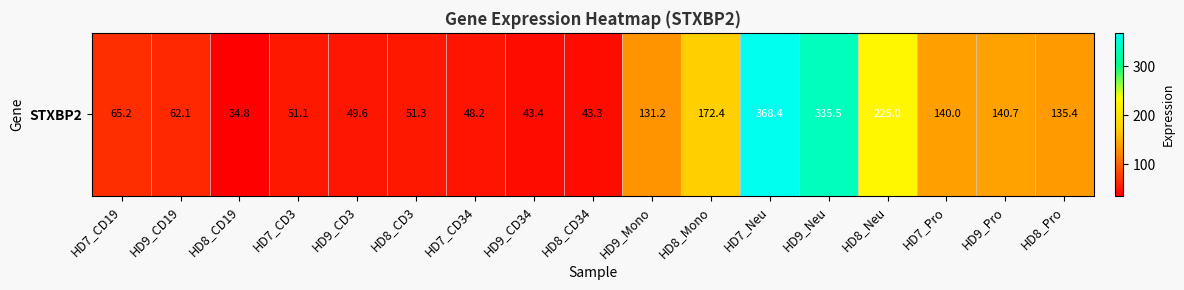

Rank the categories by value from highest to lowest.

HD7_Neu, HD9_Neu, HD8_Neu, HD8_Mono, HD9_Pro, HD7_Pro, HD8_Pro, HD9_Mono, HD7_CD19, HD9_CD19, HD8_CD3, HD7_CD3, HD9_CD3, HD7_CD34, HD9_CD34, HD8_CD34, HD8_CD19